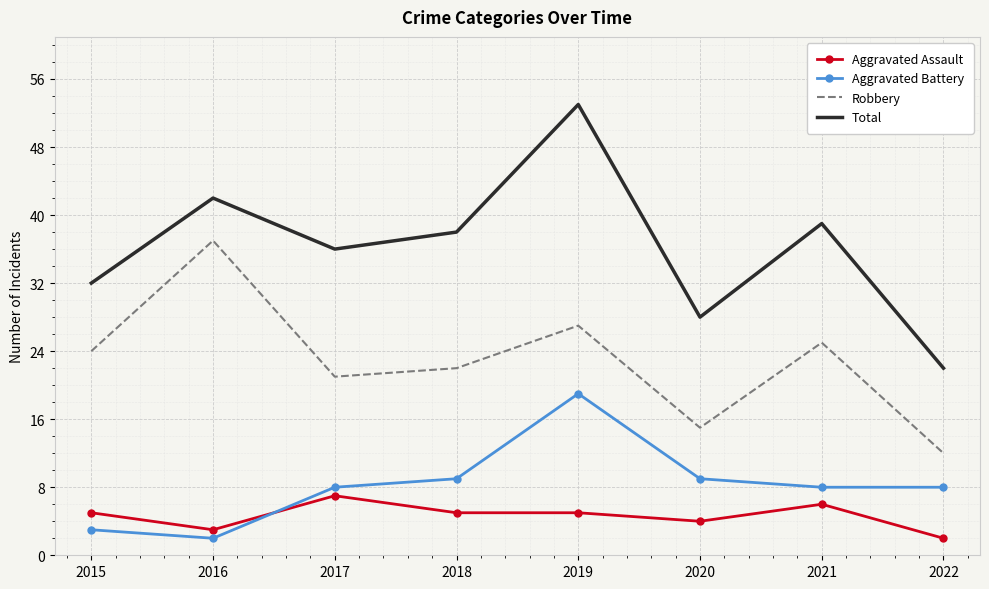

What is the sum of all Aggravated Battery values?

66